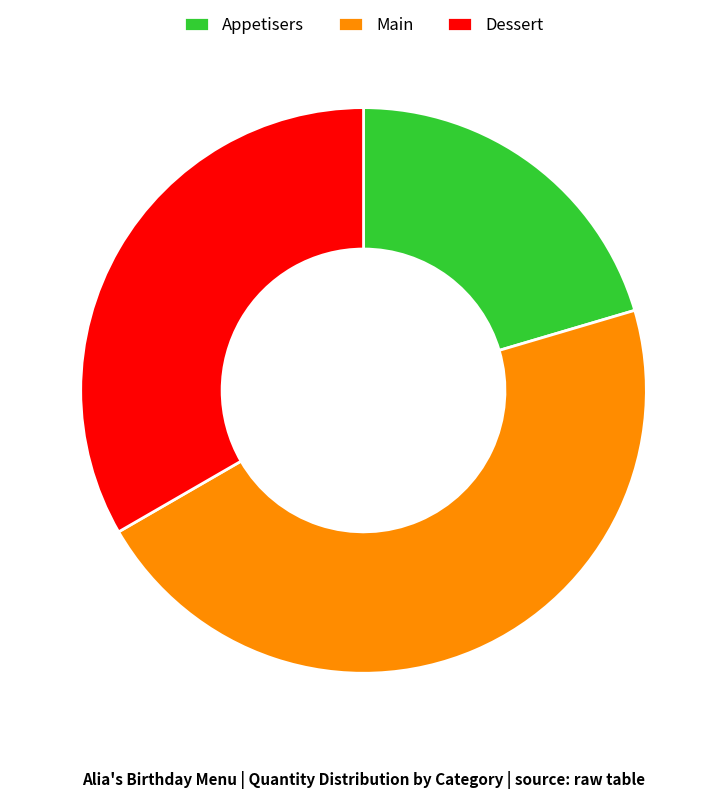

The Appetisers slice represents 20% of the pie. True or false?

True